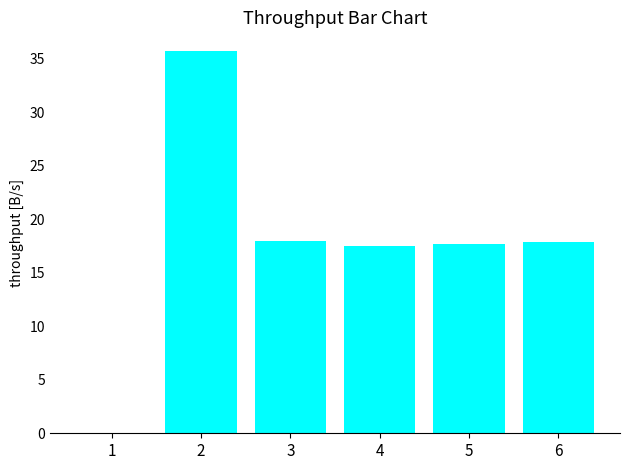

True or false: the data shows -20.2 at 1.

False